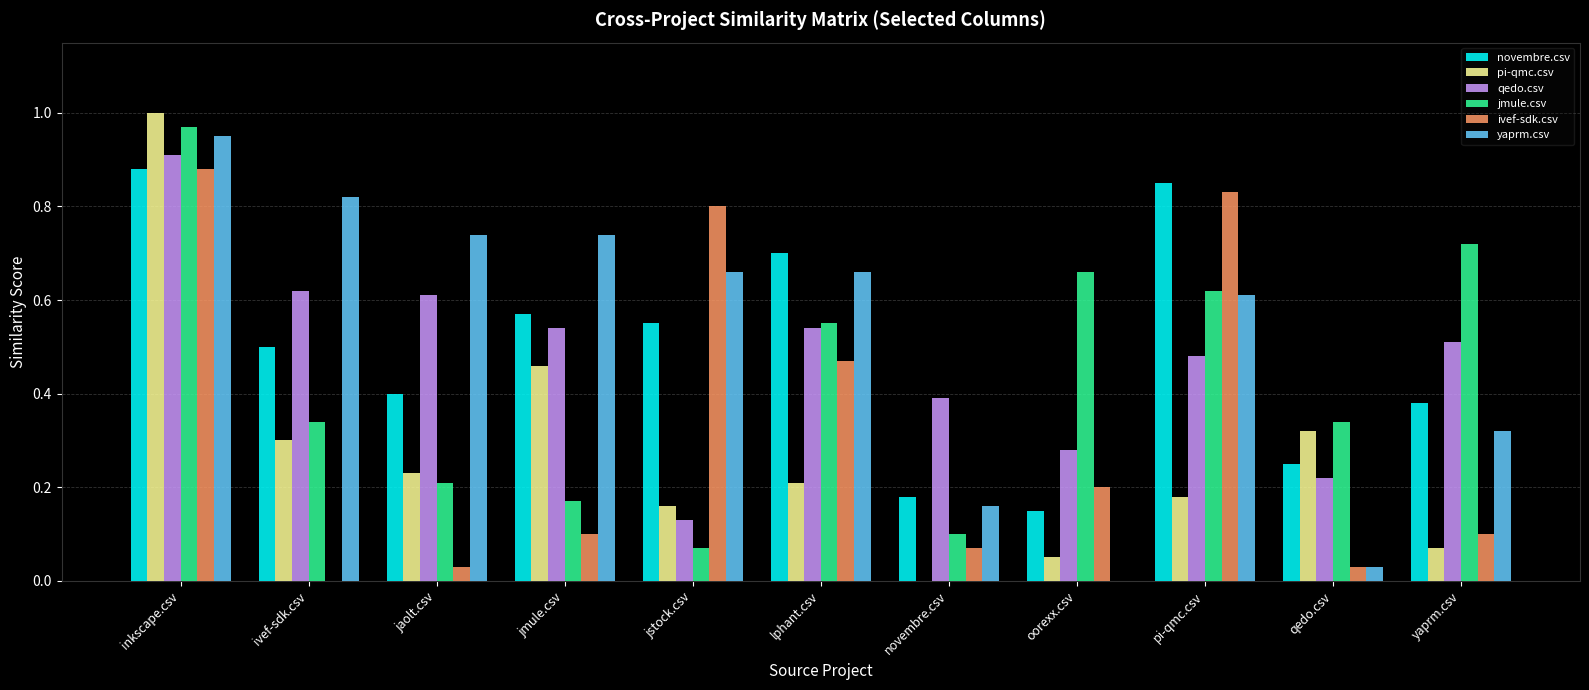

Which series changed the most between ivef-sdk.csv and yaprm.csv?

yaprm.csv